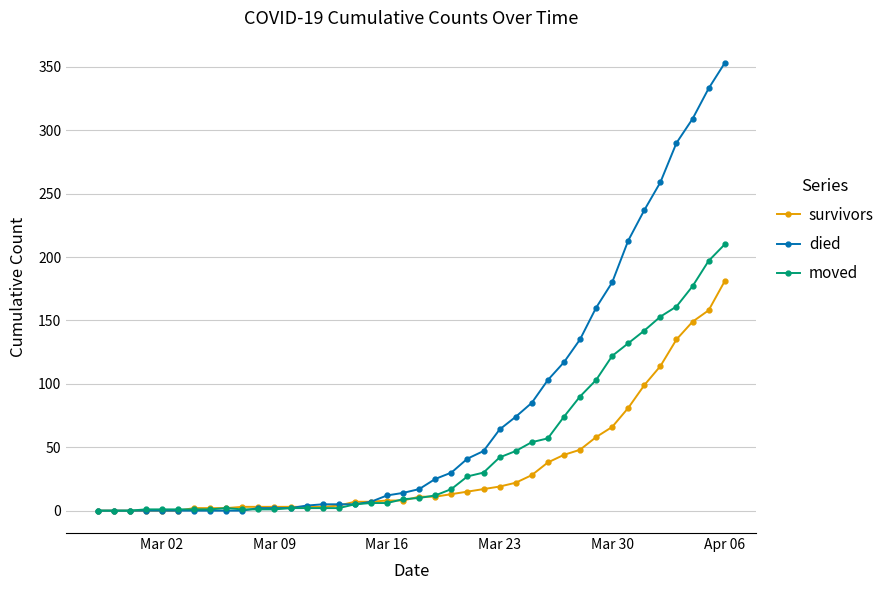

Which series has the largest range (max minus min)?

died